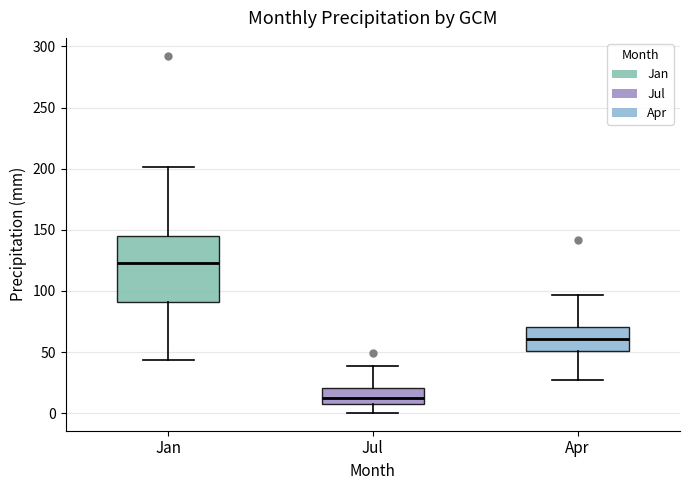

Where does the lower whisker of the box for Jul end on the y-axis? The values are not printed on the chart, so give them approximately, as read against the axis.

0